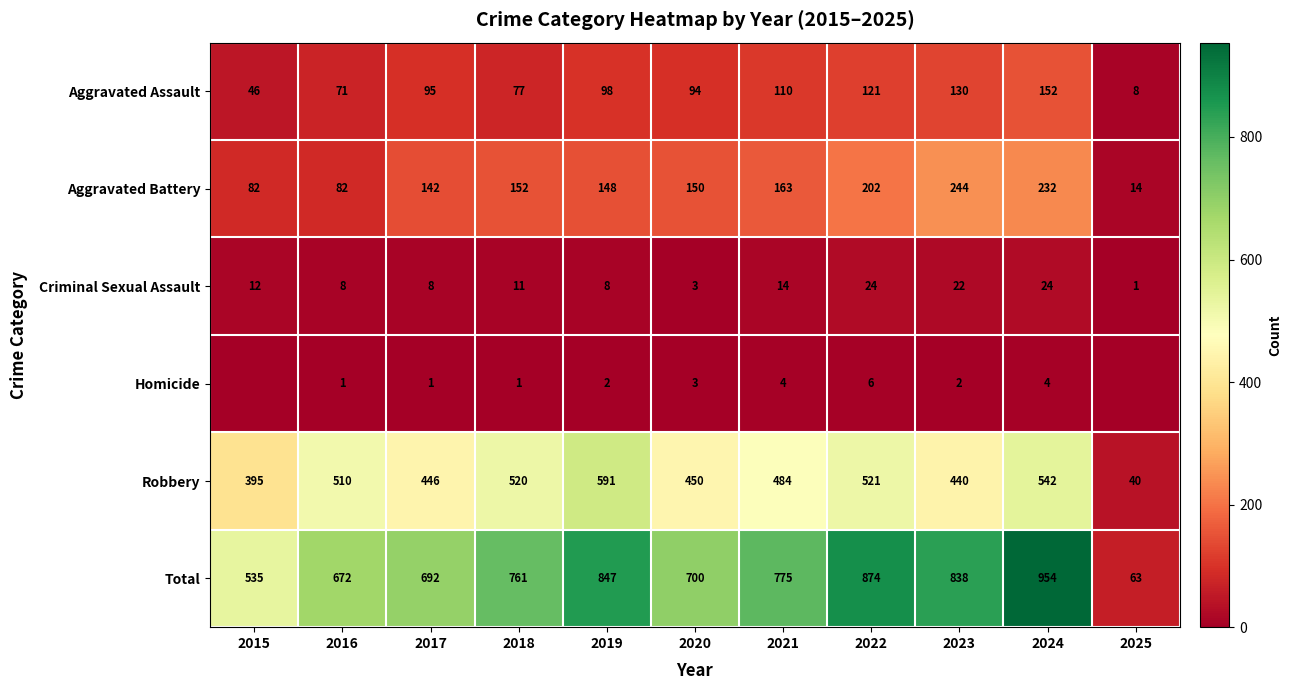

At which category does the chart reach its peak across all series?

2024